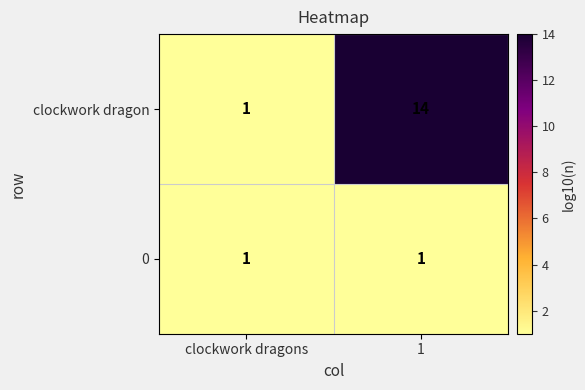

Which series changed the most between clockwork dragons and 1?

clockwork dragon